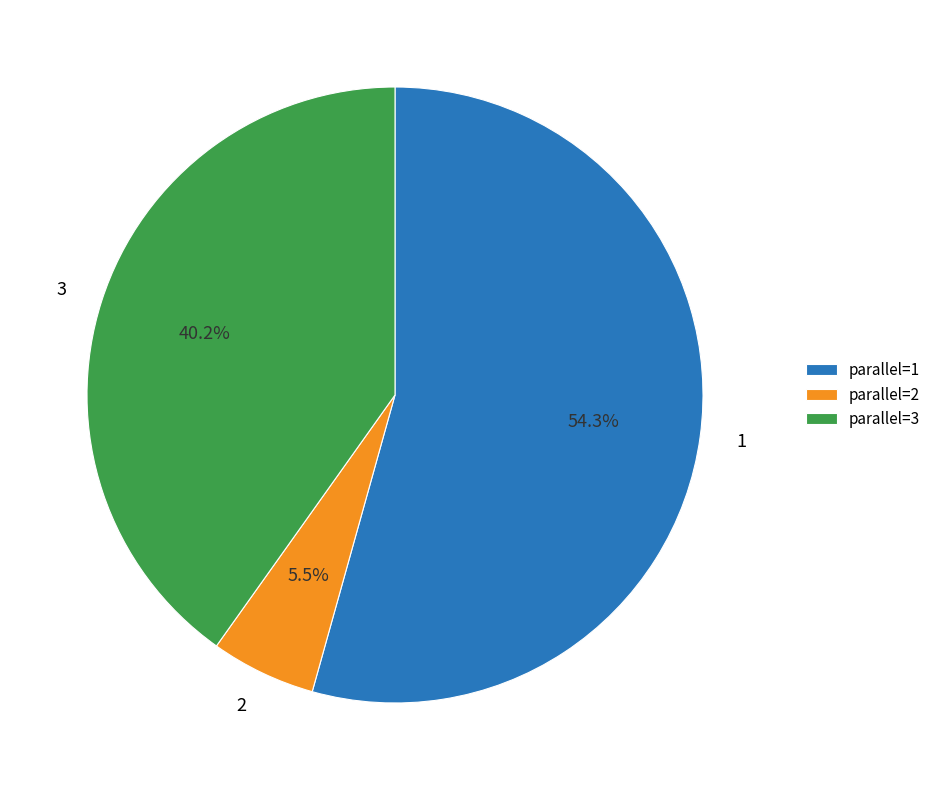

Approximately how many times larger is the value at 2 compared to 3?

0.1